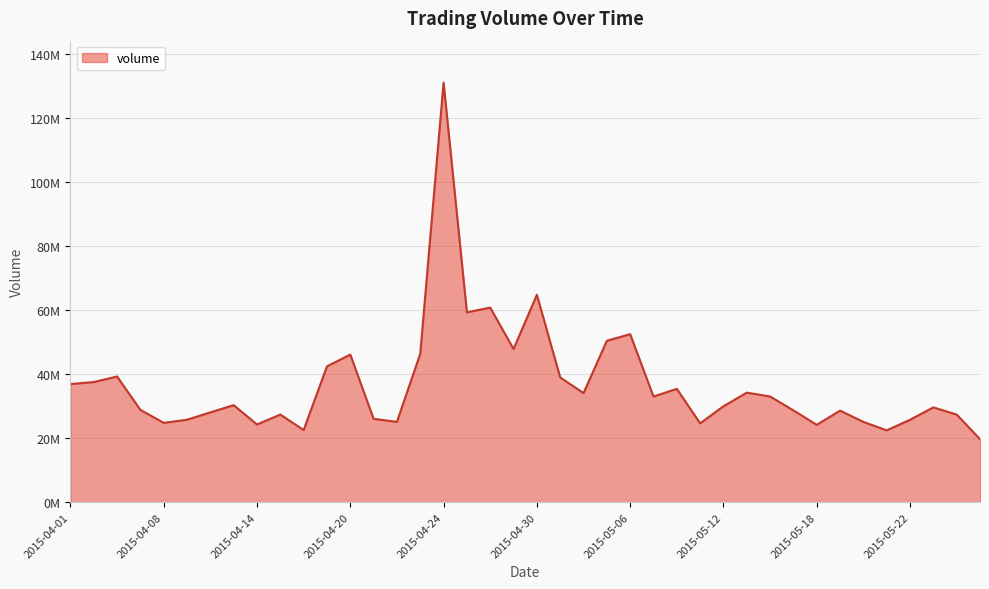

List the labels in order of value, largest first.

2015-04-24, 2015-04-30, 2015-04-28, 2015-04-27, 2015-05-06, 2015-05-05, 2015-04-29, 2015-04-23, 2015-04-20, 2015-04-17, 2015-04-06, 2015-05-01, 2015-04-02, 2015-04-01, 2015-05-08, 2015-05-13, 2015-05-04, 2015-05-14, 2015-05-07, 2015-04-13, 2015-05-12, 2015-05-26, 2015-04-07, 2015-05-15, 2015-05-19, 2015-04-10, 2015-04-15, 2015-05-27, 2015-04-21, 2015-04-09, 2015-05-22, 2015-04-22, 2015-05-20, 2015-04-08, 2015-05-11, 2015-04-14, 2015-05-18, 2015-04-16, 2015-05-21, 2015-05-28